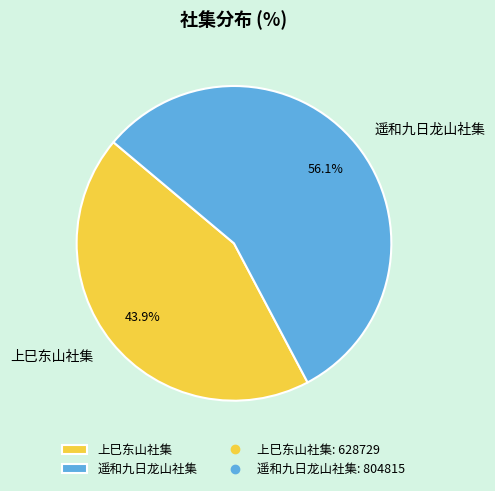

To the nearest percent, what is the difference between the 上巳东山社集 and 遥和九日龙山社集 slice percentages?

12%